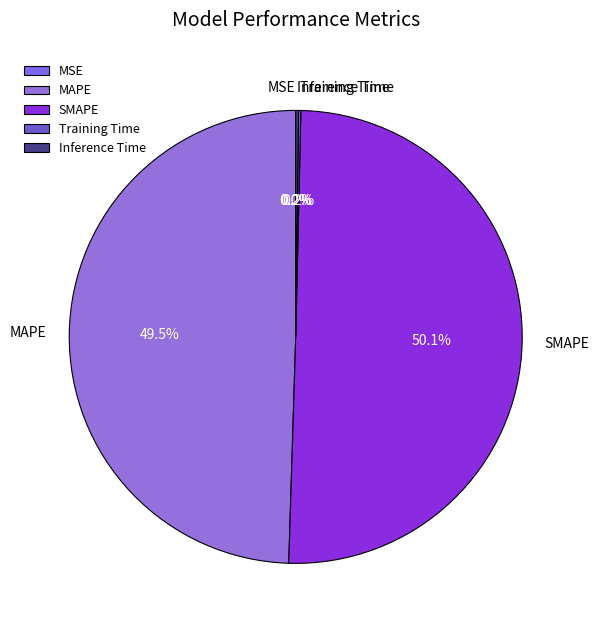

Which slice represents more than half of the pie?

SMAPE